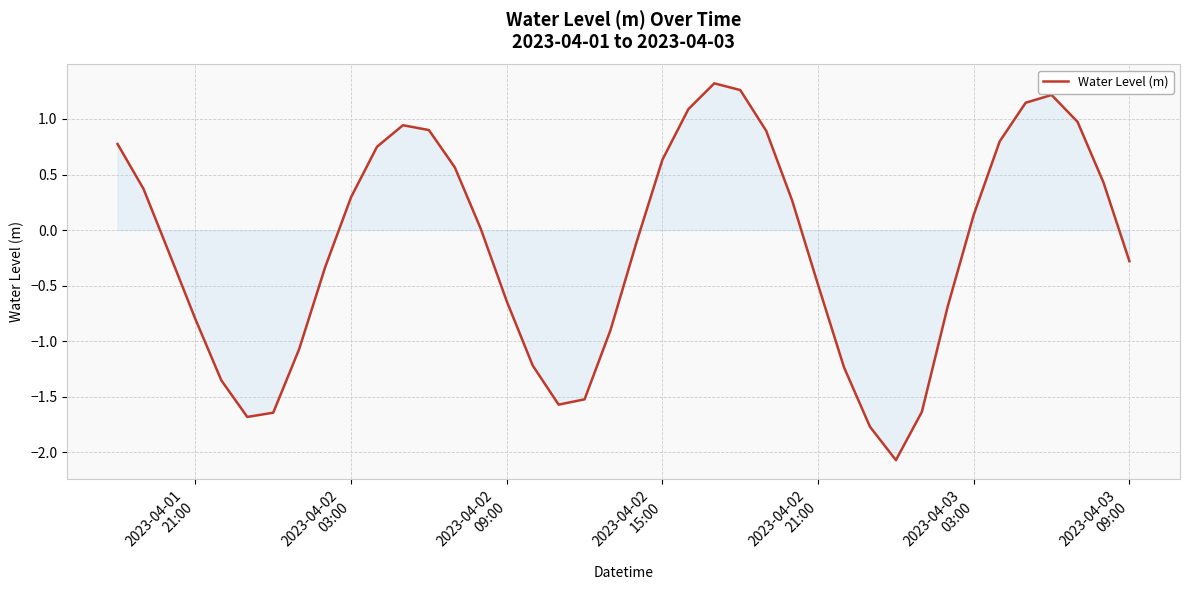

Does the chart have visible grid lines?

Yes